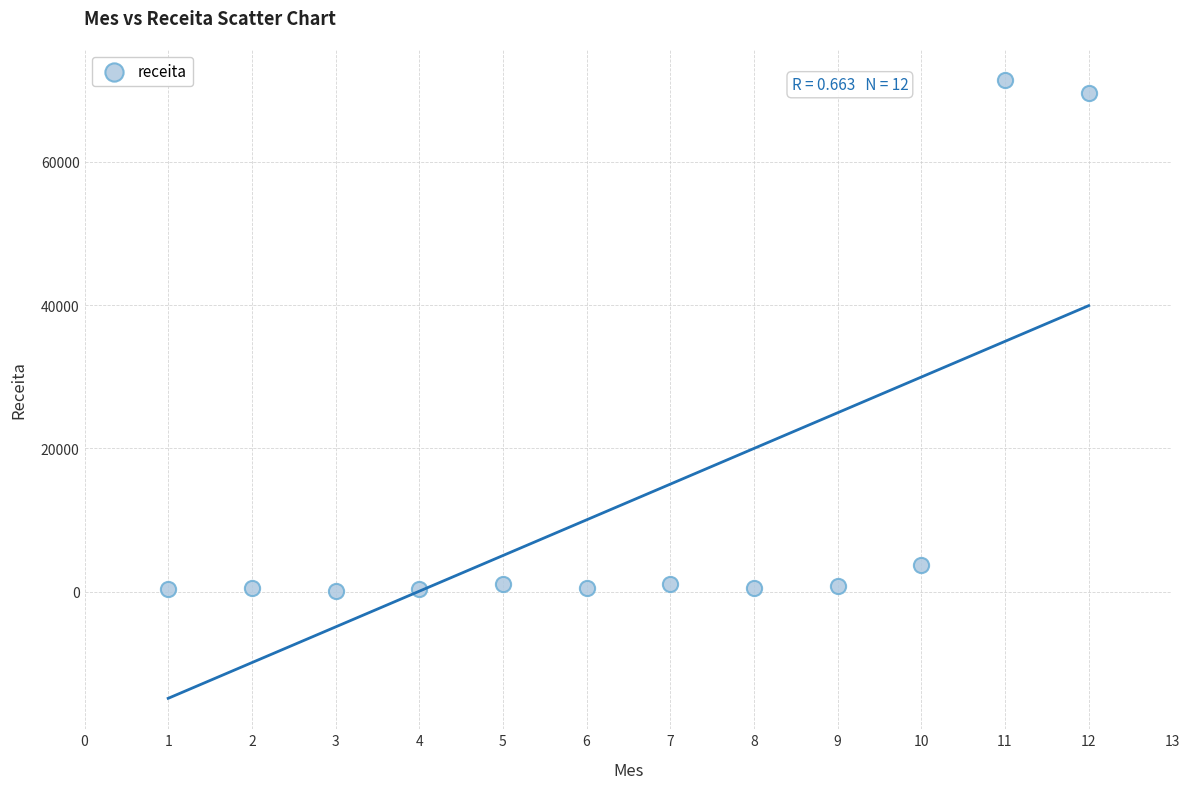

What Y value in the scatter plot is closest to 35792?

3787.0